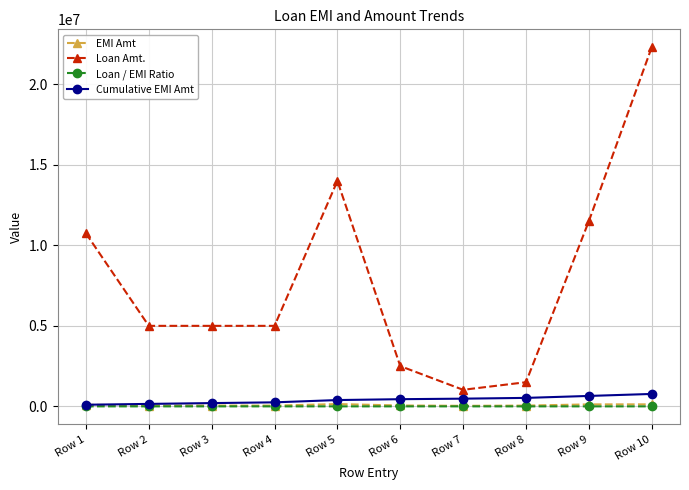

At which category does the chart reach its peak across all series?

Row 10